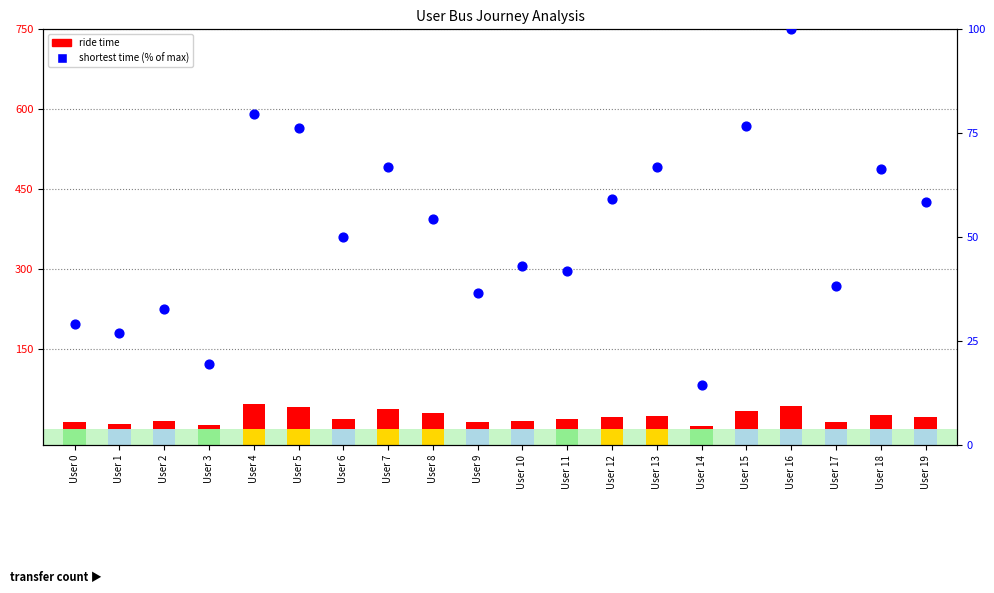

At which category is the sum across all series the highest?

User 16